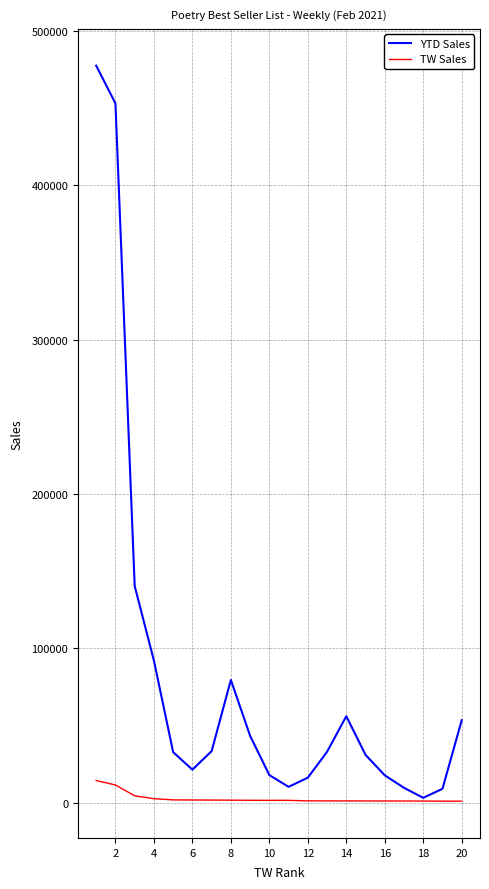

At how many categories does at least one series exceed 299618?

2